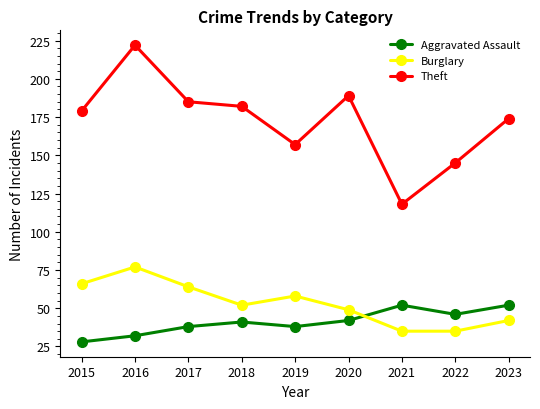

Which series has the largest total across all categories?

Theft